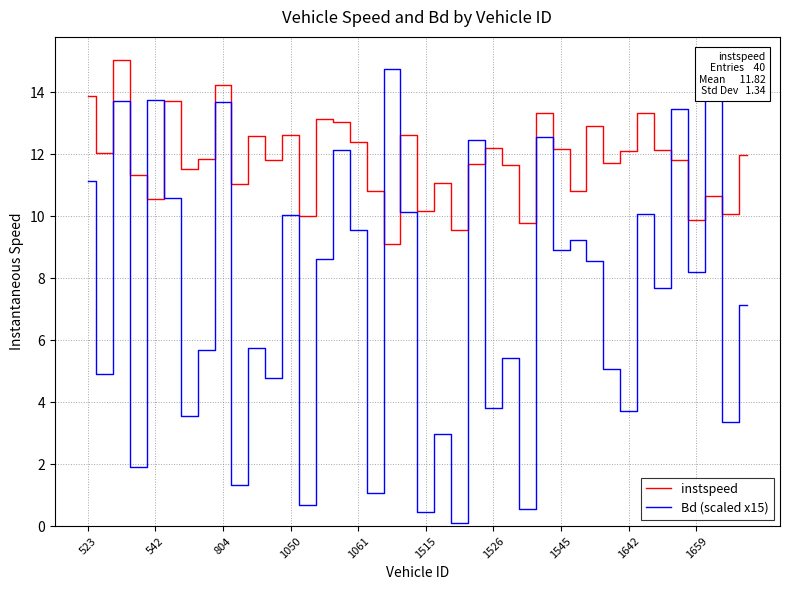

List the series in order of their peak value, lowest first.

Bd (scaled x15), instspeed